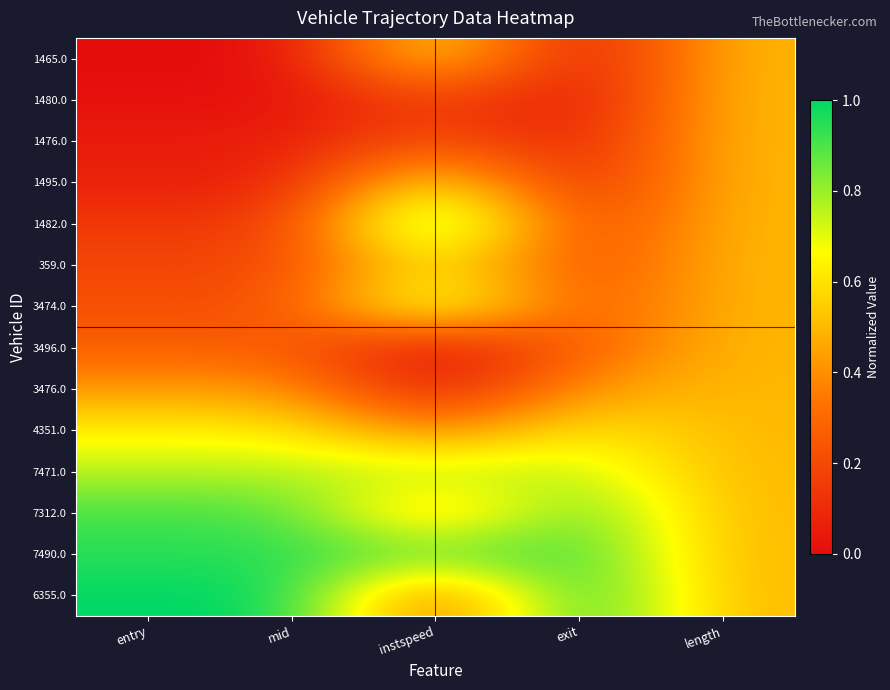

What is the total value across all series at mid?

5.6